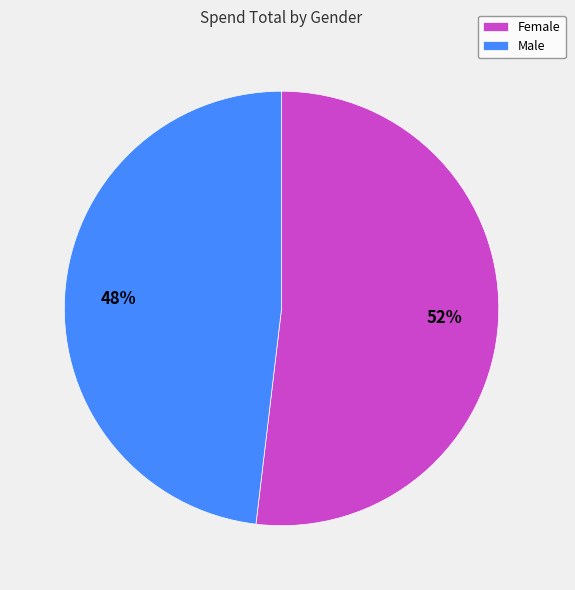

What percentage is the Male slice, to the nearest percent?

48%